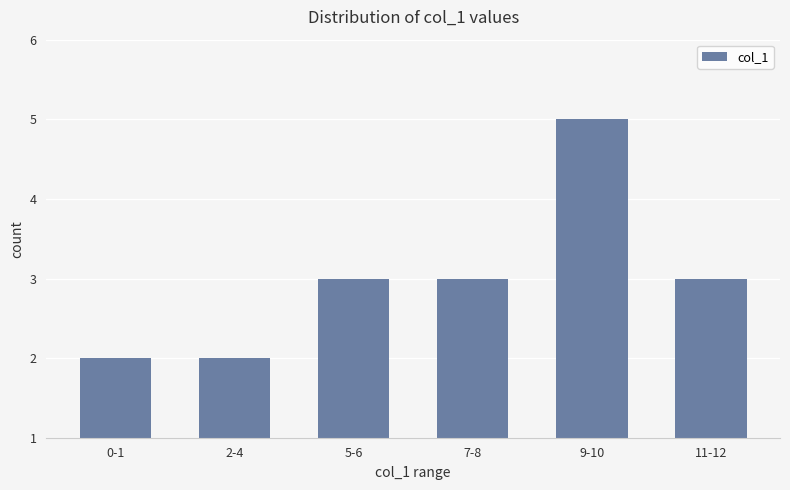

What is the smallest value displayed?

2